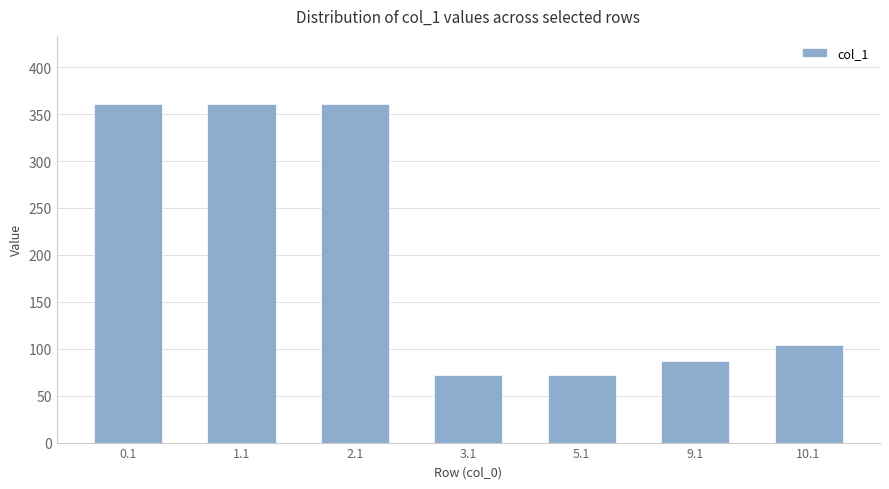

What is the label of the 7th bar from the left?

10.1